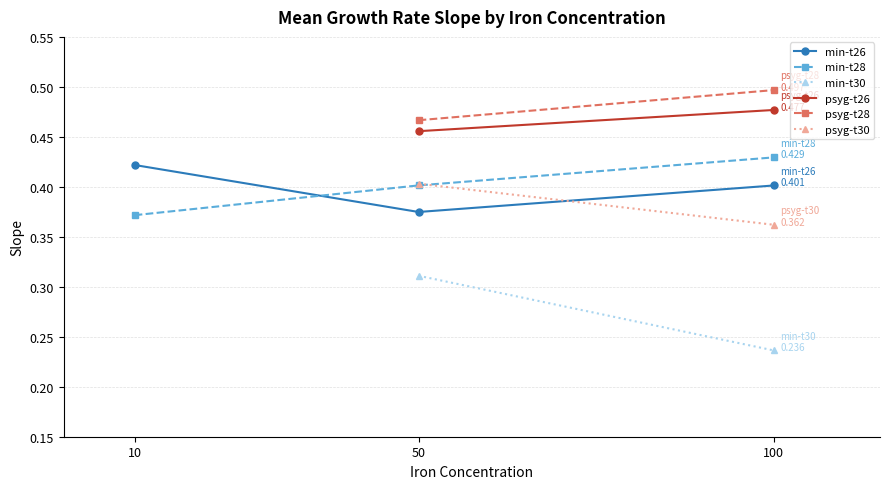

True or false: min-50 has a value of 0.2 at 1.

False